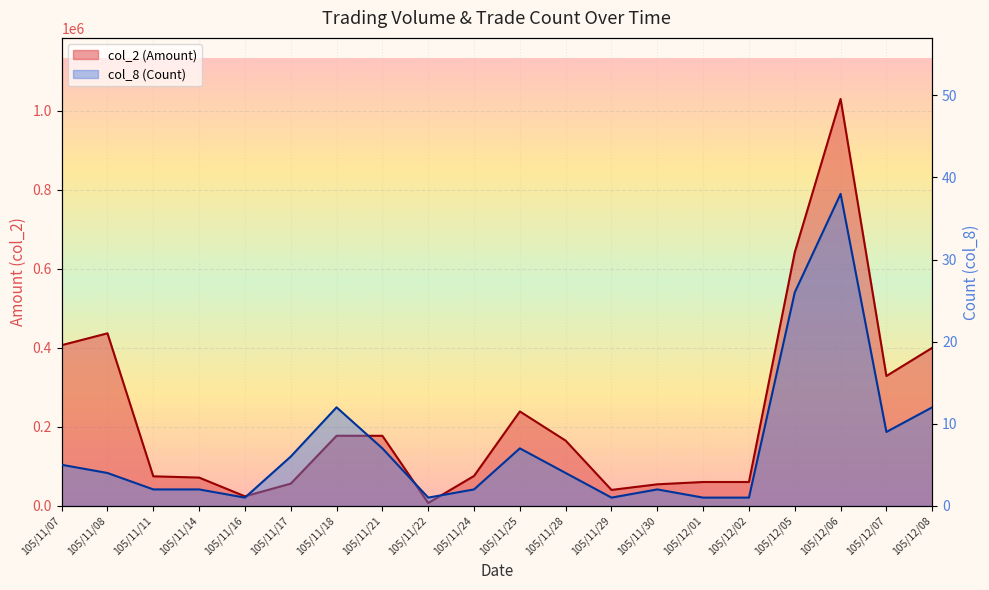

Which has a higher value, 105/12/06 or 105/11/28?

105/12/06